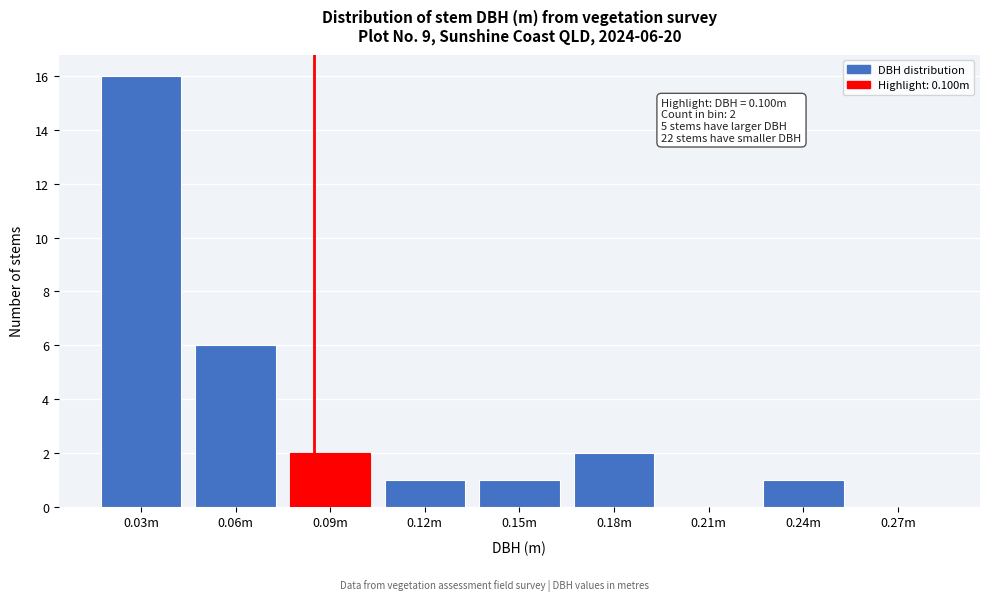

Reading left to right, extract all data points from this chart.

0.03m=16	0.06m=6	0.09m=2	0.12m=1	0.15m=1	0.18m=2	0.21m=0	0.24m=1	0.27m=0